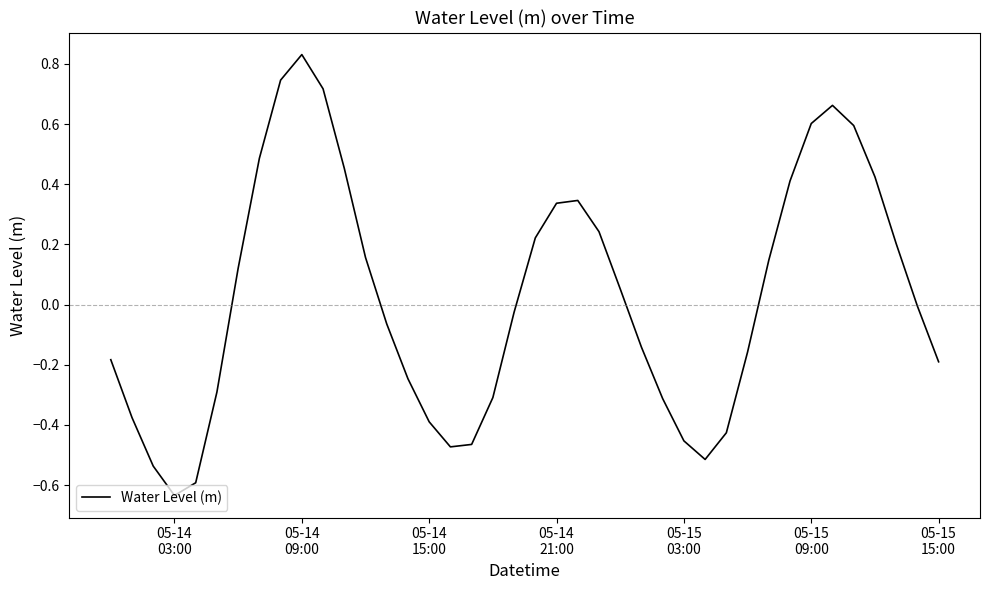

How many interior local valleys (lower than both neighbors) does the data have?

3